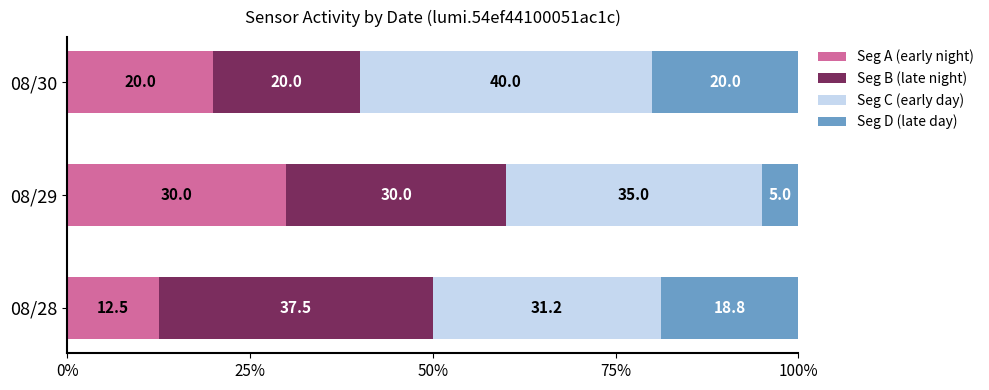

At which label is Seg A (early night) closest to 21?

08/30